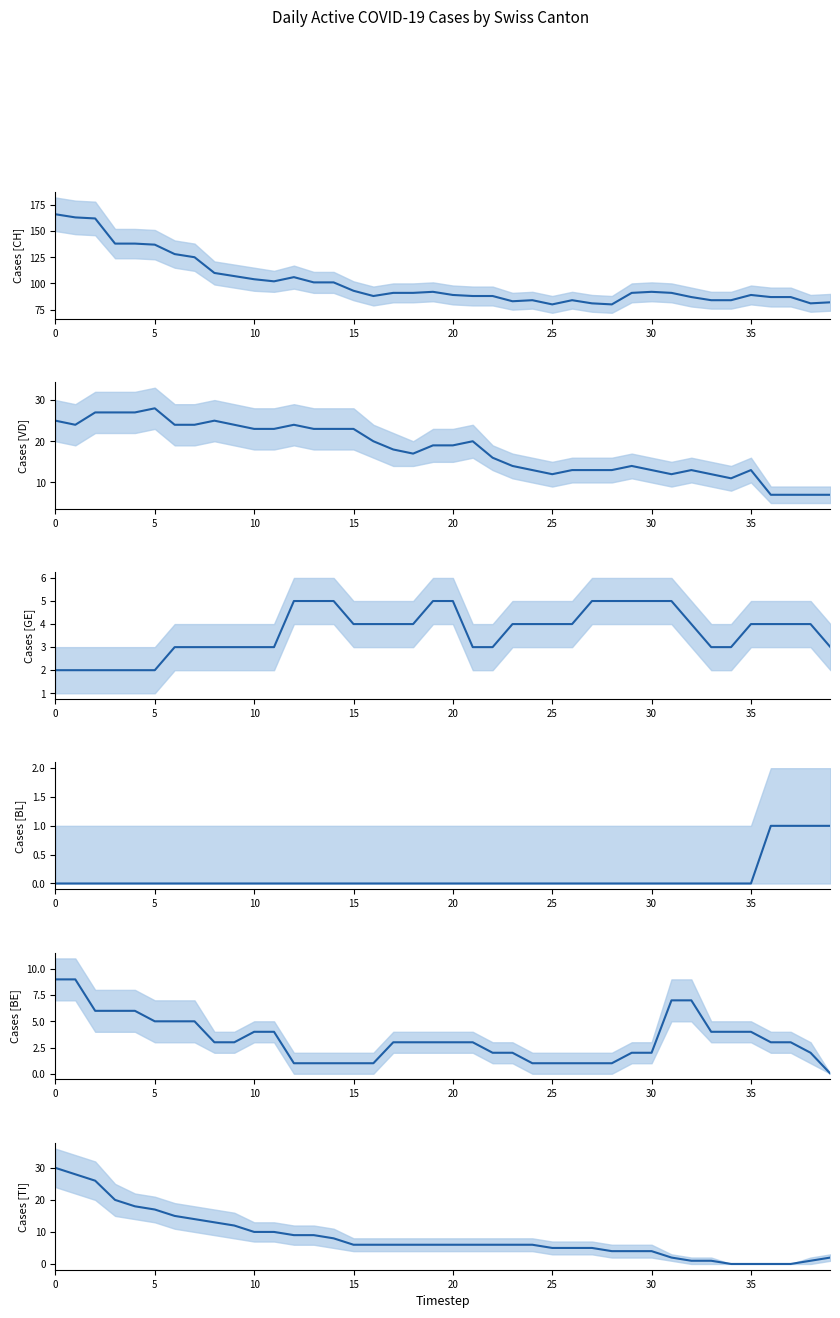

Which has a higher value, 30 or 21?

30